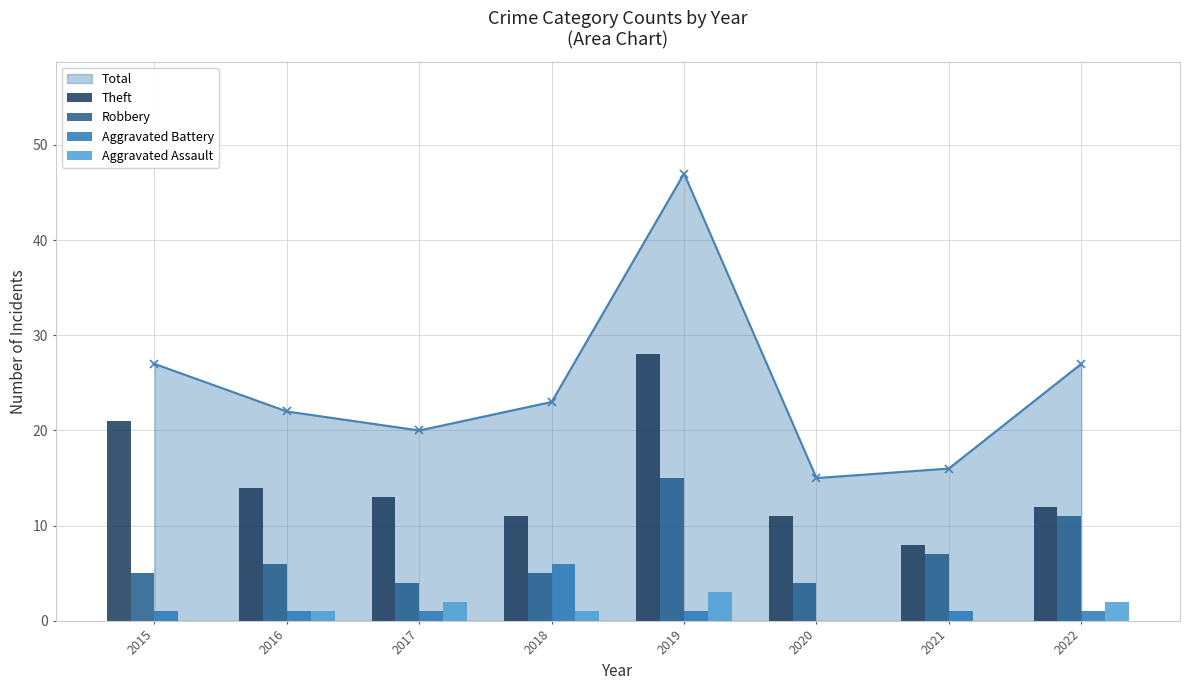

What is the value of the Total point at the 3rd from the left?

20